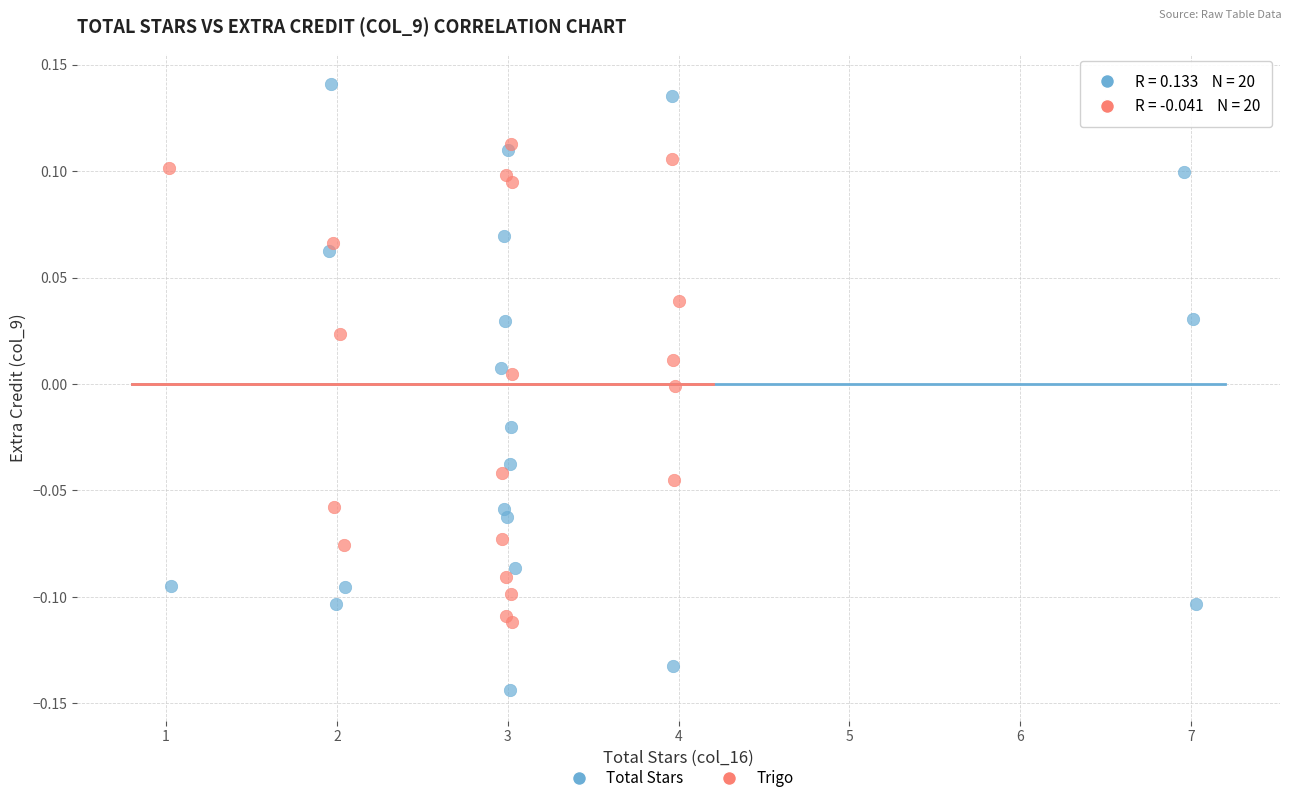

Which series has the widest spread of Y values?

Total Stars